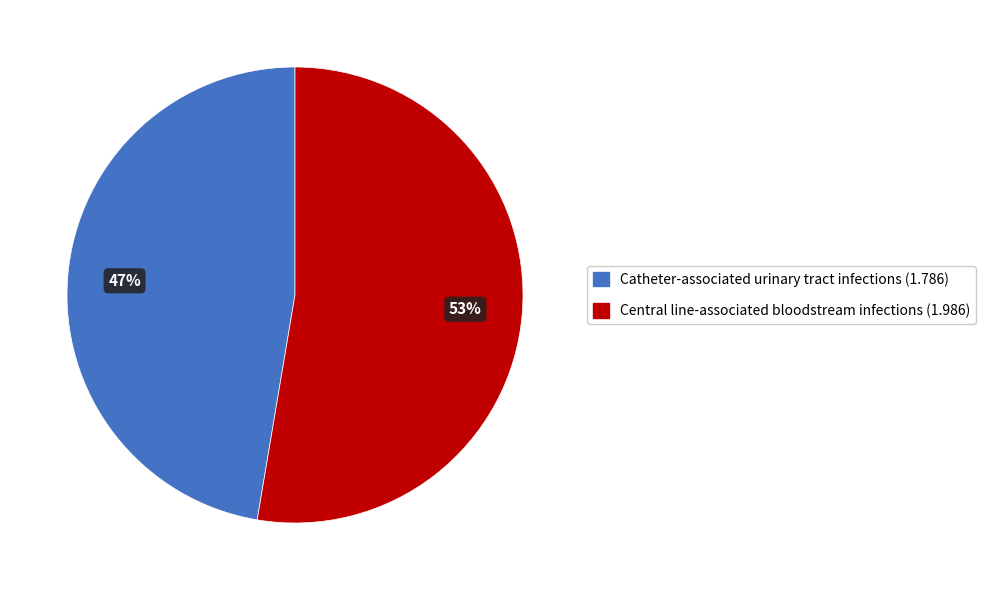

How many slices are in this pie chart?

2